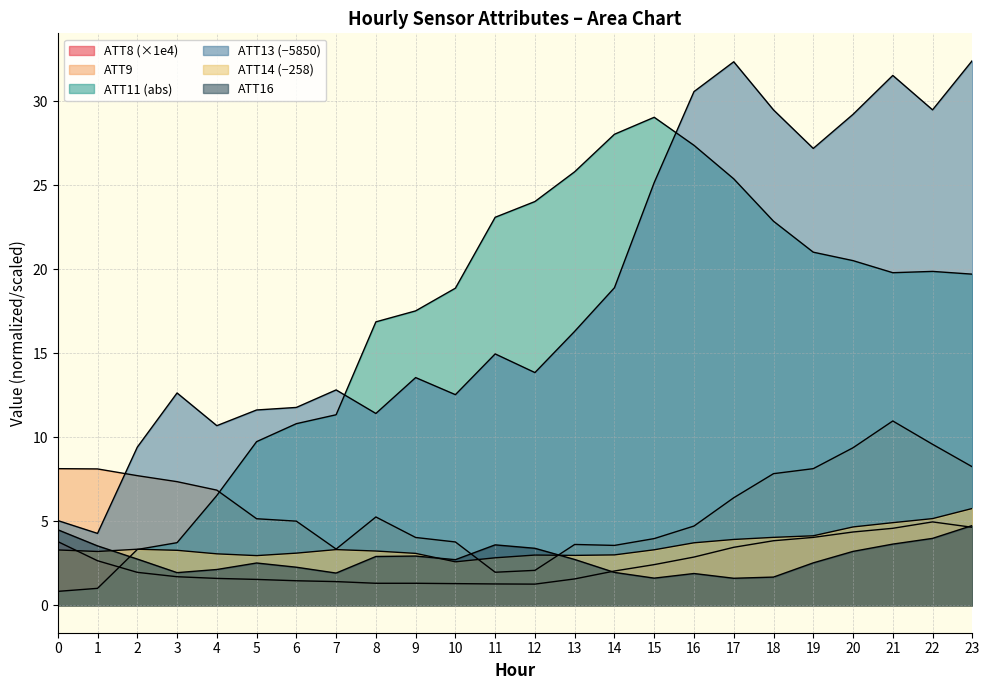

Reading left to right, extract all data points from this chart.

ATT8: 0=3.8	1=2.7	2=2.0	3=1.7	4=1.6	5=1.6	6=1.5	7=1.4	8=1.3	9=1.3	10=1.3	11=1.3	12=1.3	13=1.6	14=2.0	15=2.4	16=2.9	17=3.5	18=3.9	19=4.0	20=4.4	21=4.6	22=5.0	23=4.7
ATT9: 0=8.1	1=8.1	2=7.7	3=7.4	4=6.9	5=5.2	6=5.0	7=3.4	8=5.3	9=4.0	10=3.8	11=2.0	12=2.1	13=3.6	14=3.6	15=4.0	16=4.7	17=6.4	18=7.8	19=8.1	20=9.4	21=11.0	22=9.6	23=8.2
ATT11: 0=0.8	1=1.0	2=3.3	3=3.7	4=6.5	5=9.7	6=10.8	7=11.3	8=16.9	9=17.5	10=18.9	11=23.1	12=24.0	13=25.8	14=28.0	15=29.0	16=27.4	17=25.4	18=22.9	19=21.0	20=20.5	21=19.8	22=19.9	23=19.7
ATT13: 0=5.1	1=4.3	2=9.4	3=12.6	4=10.7	5=11.6	6=11.8	7=12.8	8=11.4	9=13.6	10=12.5	11=15.0	12=13.9	13=16.3	14=18.9	15=25.2	16=30.6	17=32.3	18=29.5	19=27.2	20=29.2	21=31.5	22=29.5	23=32.4
ATT14: 0=3.3	1=3.2	2=3.3	3=3.3	4=3.1	5=3.0	6=3.1	7=3.3	8=3.2	9=3.1	10=2.6	11=2.8	12=3.0	13=3.0	14=3.0	15=3.3	16=3.7	17=3.9	18=4.1	19=4.1	20=4.7	21=4.9	22=5.2	23=5.8
ATT16: 0=4.5	1=3.5	2=2.8	3=2.0	4=2.1	5=2.5	6=2.3	7=1.9	8=2.9	9=2.9	10=2.7	11=3.6	12=3.4	13=2.7	14=2.0	15=1.6	16=1.9	17=1.6	18=1.7	19=2.5	20=3.2	21=3.6	22=4.0	23=4.8